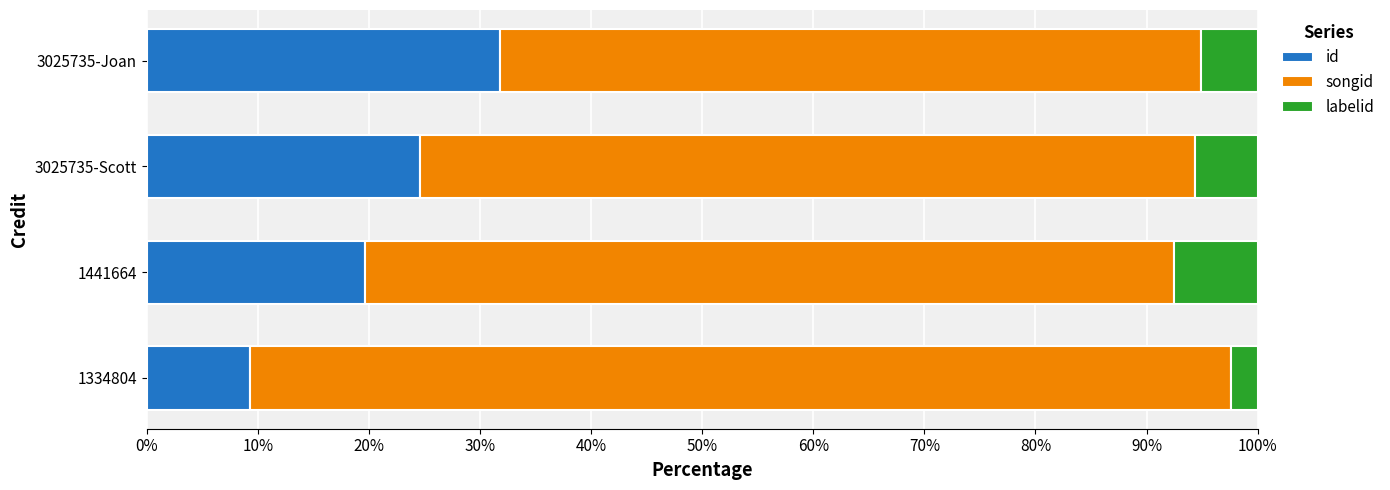

What is the difference between the id values at 1334804 and 1441664?

10.3